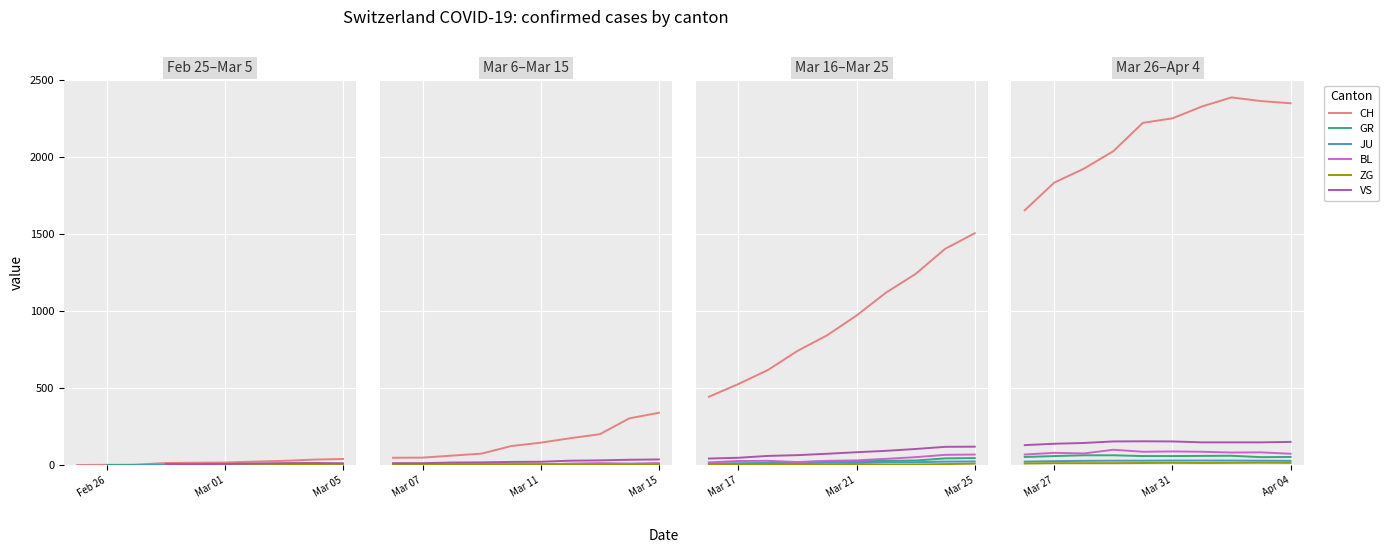

What is the smallest value displayed?

10